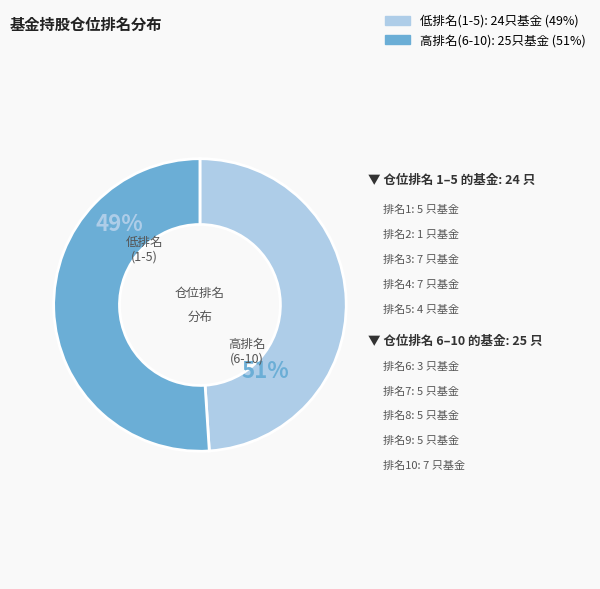

Combined, do 10 and 8 account for over 50%?

No